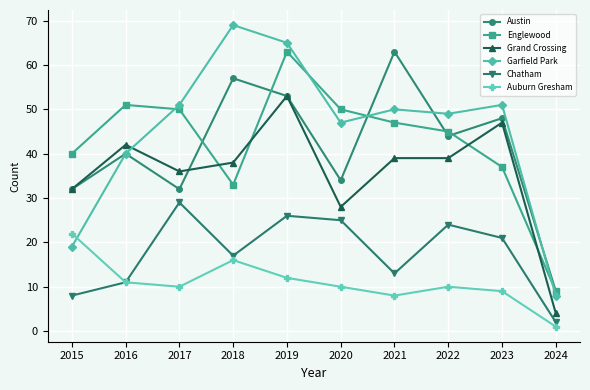

What is the total value across all series at 2023?

213